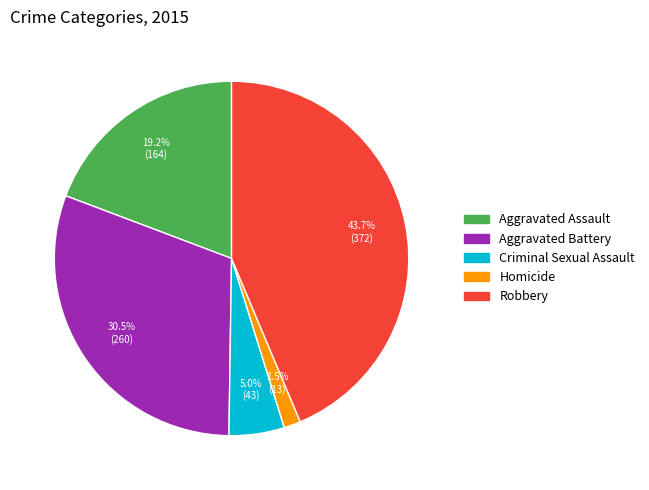

To the nearest percent, what is the difference between the largest and smallest slice percentages?

42%